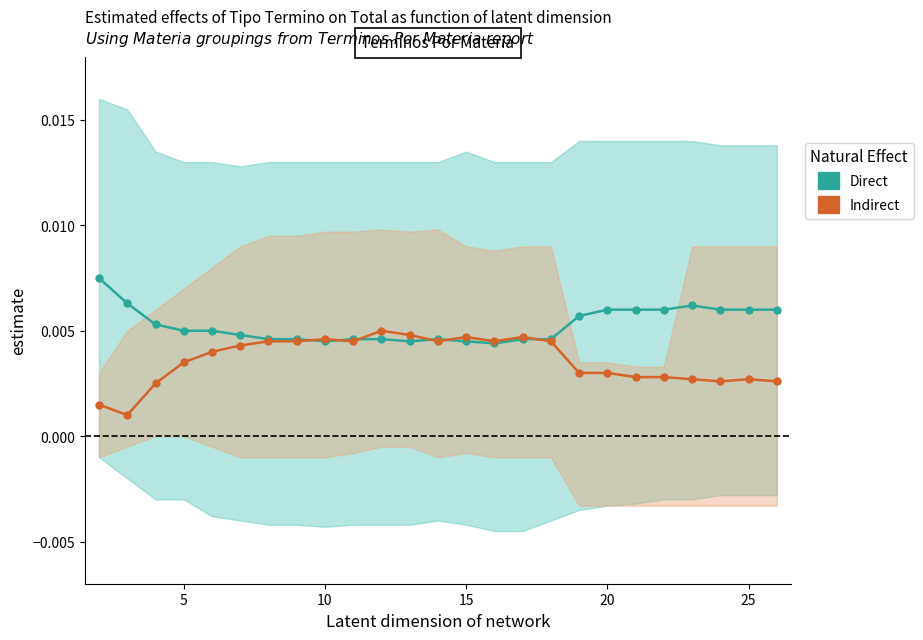

In Indirect, how many points are higher than both neighbors (excluding endpoints)?

5